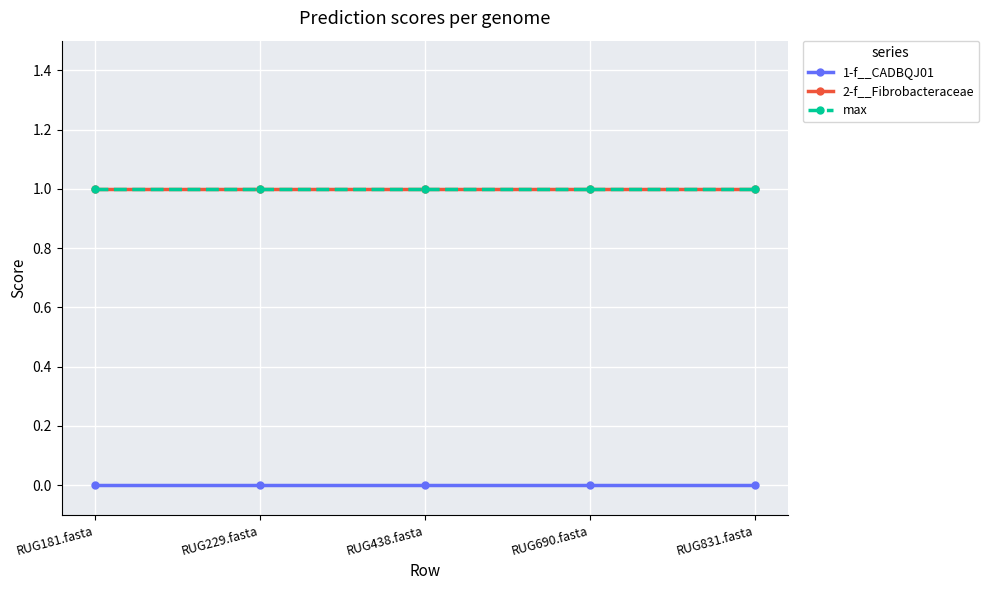

Reading left to right, extract all data points from this chart.

1-f__CADBQJ01: RUG181.fasta=0	RUG229.fasta=0	RUG438.fasta=0	RUG690.fasta=0	RUG831.fasta=0
2-f__Fibrobacteraceae: RUG181.fasta=1	RUG229.fasta=1	RUG438.fasta=1	RUG690.fasta=1	RUG831.fasta=1
max: RUG181.fasta=1	RUG229.fasta=1	RUG438.fasta=1	RUG690.fasta=1	RUG831.fasta=1